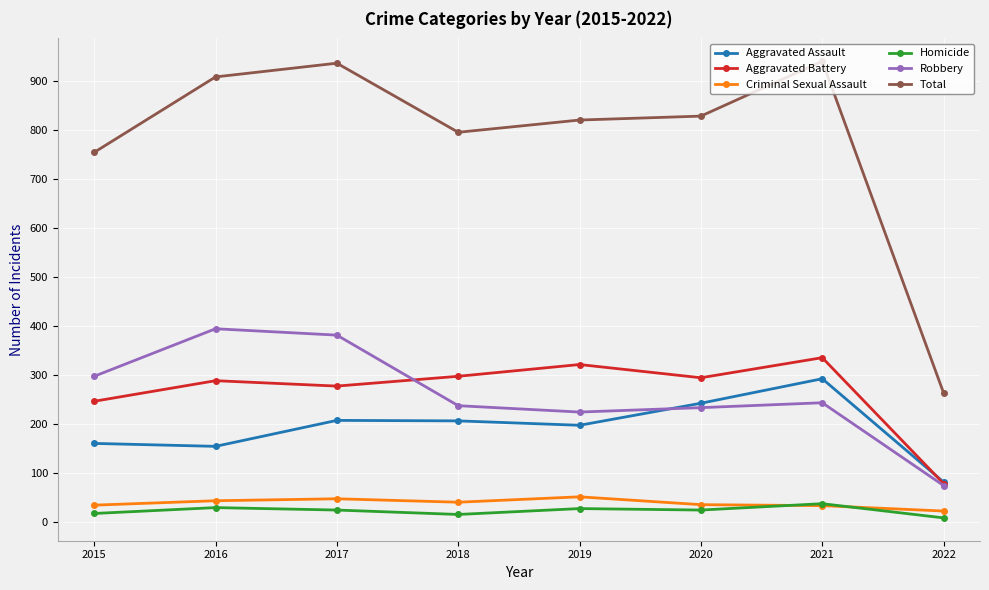

True or false: Robbery has a value of 394 at 2016.

True